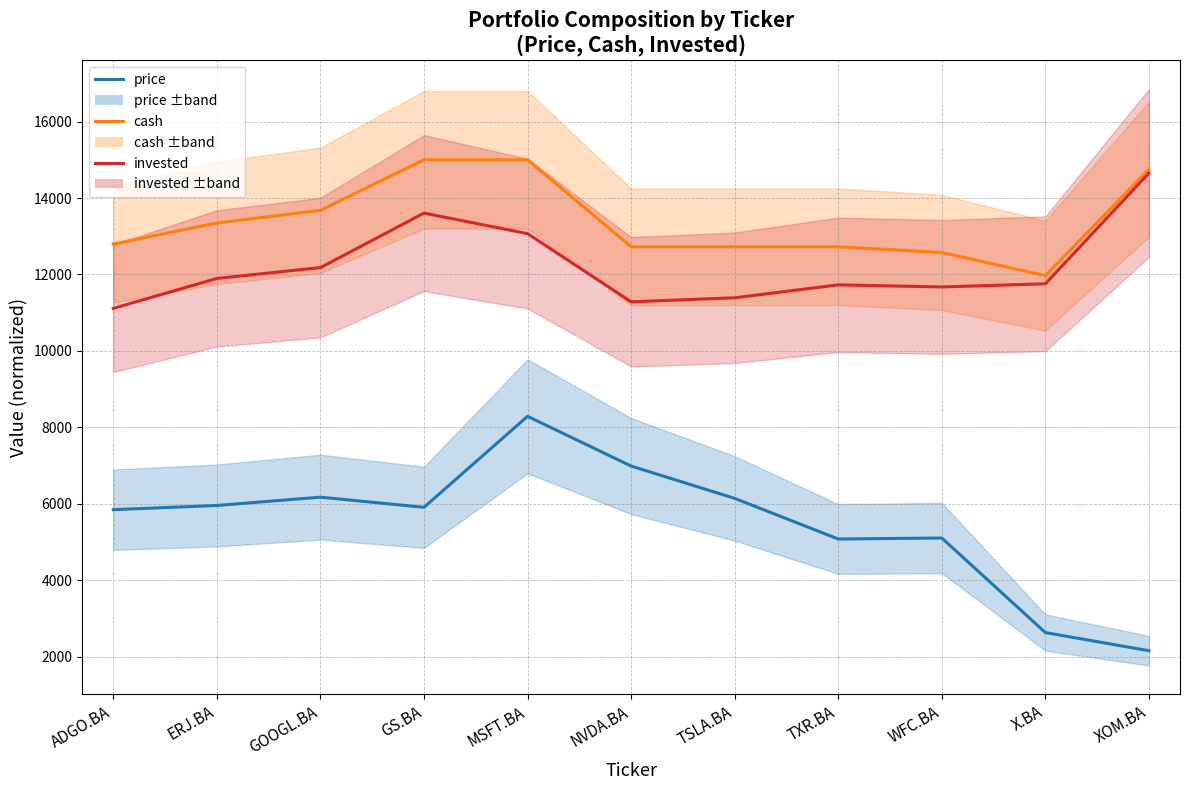

Which category has the lowest value across all series?

XOM.BA